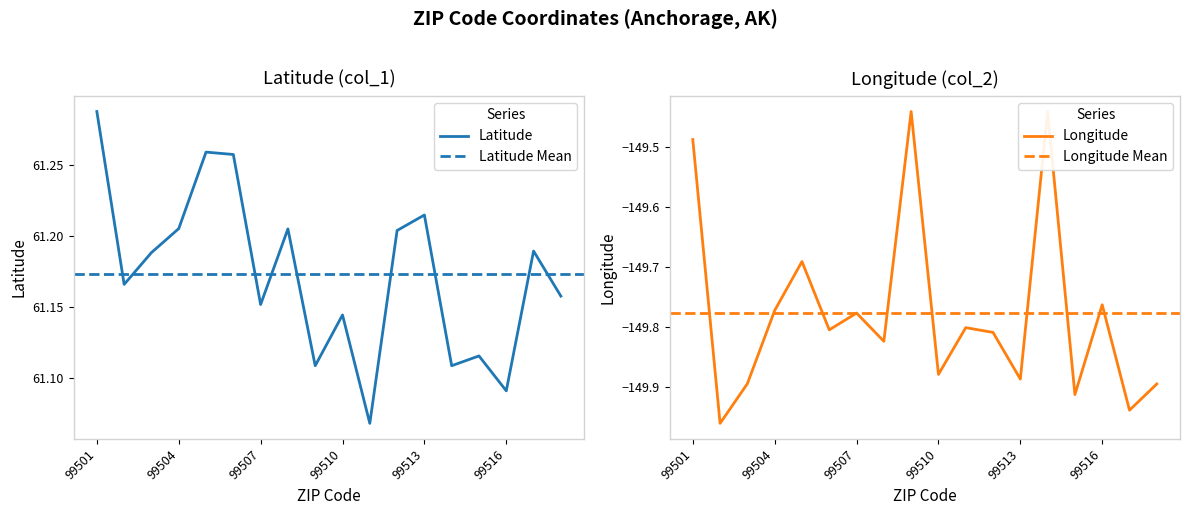

What is the average value of the Longitude series?

-149.8